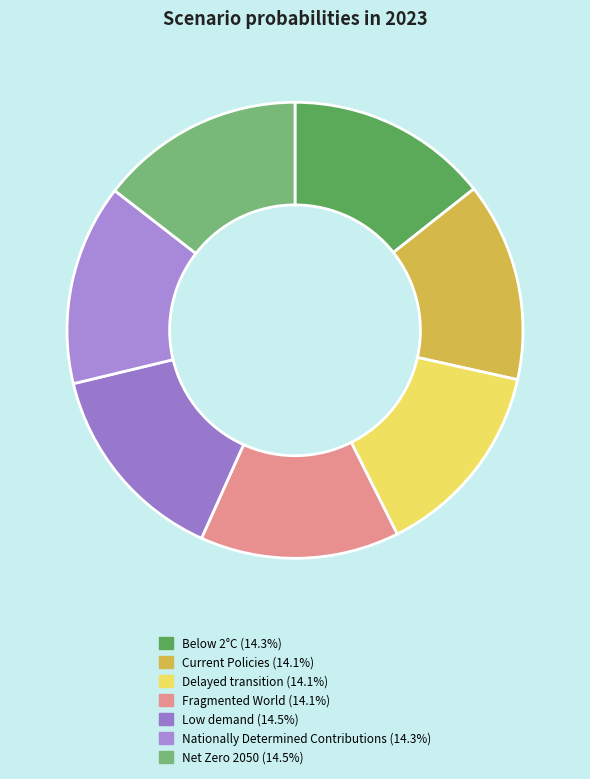

Does any single category account for the majority?

No